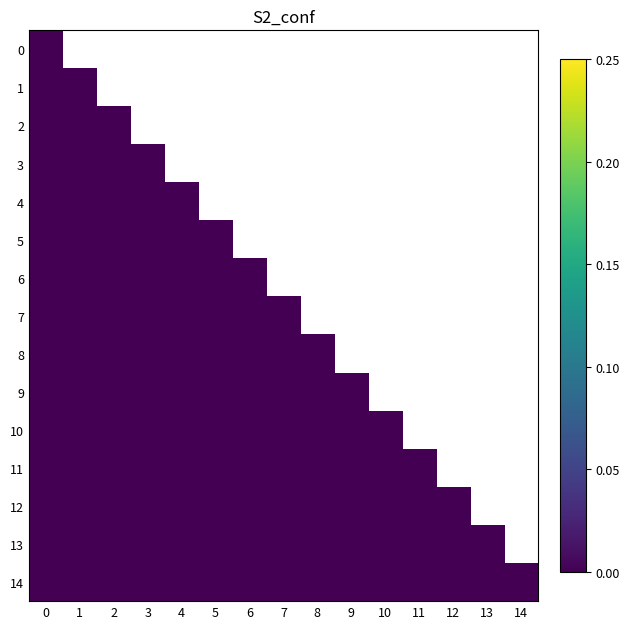

At how many categories does at least one series exceed 0?

15